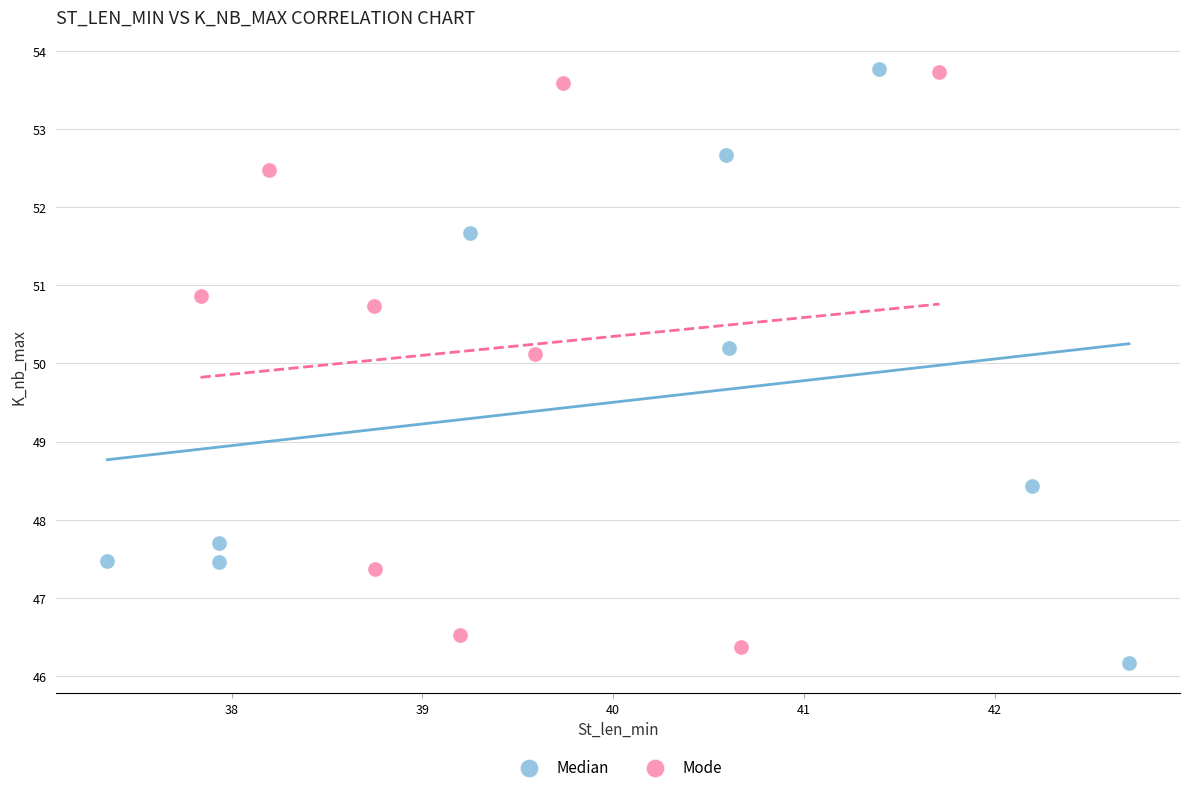

What are all the series names shown in the legend?

Median, Mode